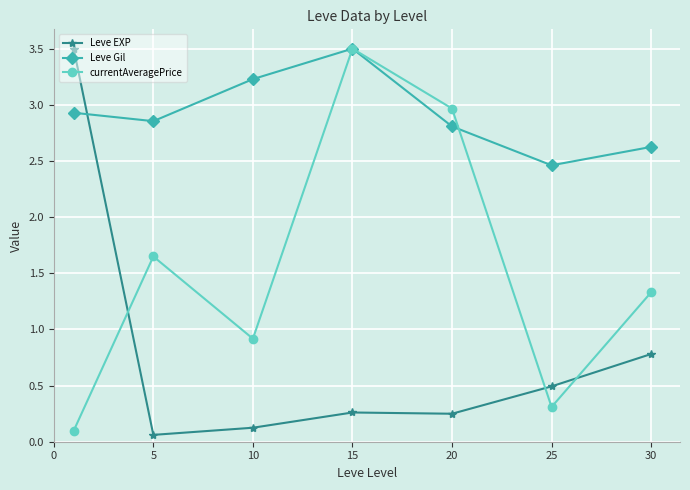

At how many categories does at least one series exceed 1?

7